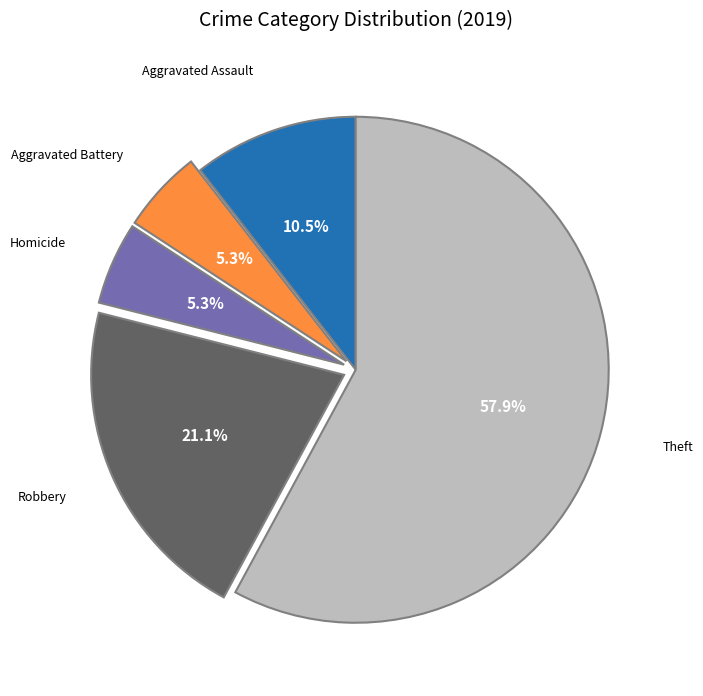

Does any single category account for the majority?

Yes